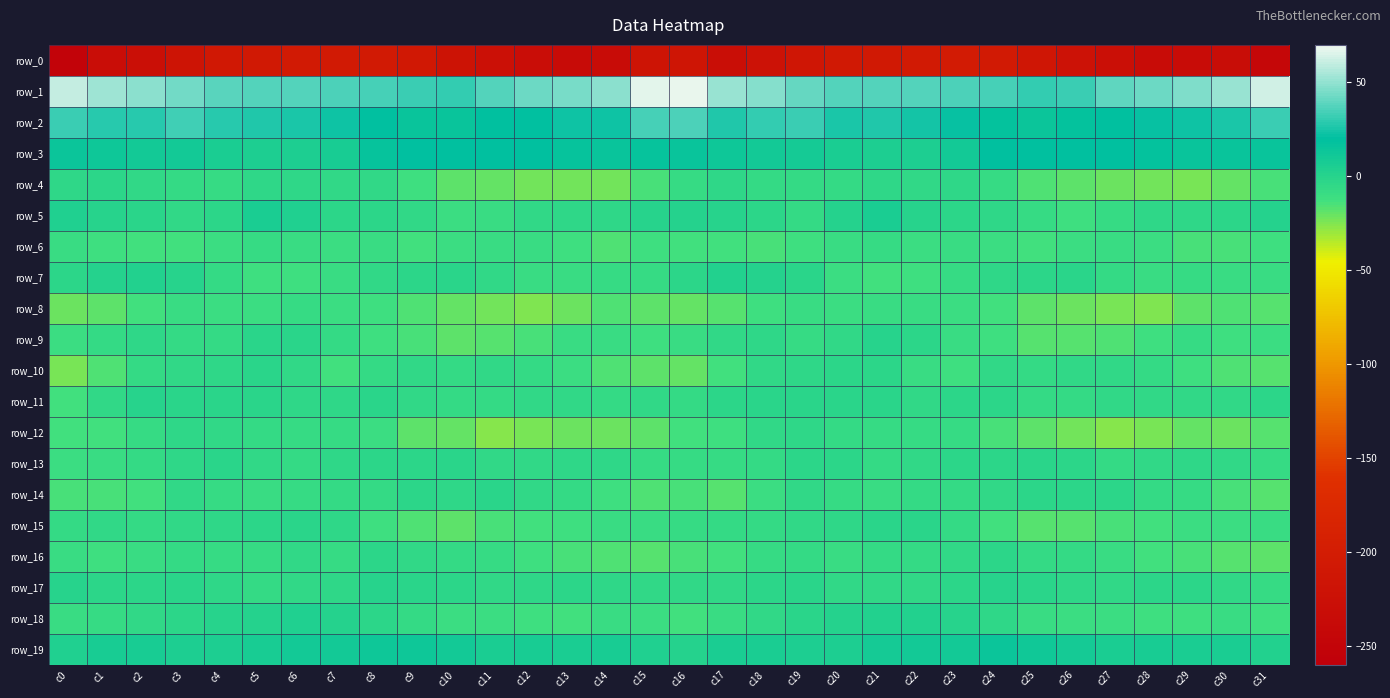

Rank the series at c29 from highest to lowest value.

row_1, row_2, row_3, row_19, row_17, row_13, row_5, row_11, row_14, row_9, row_7, row_15, row_10, row_18, row_6, row_16, row_8, row_12, row_4, row_0